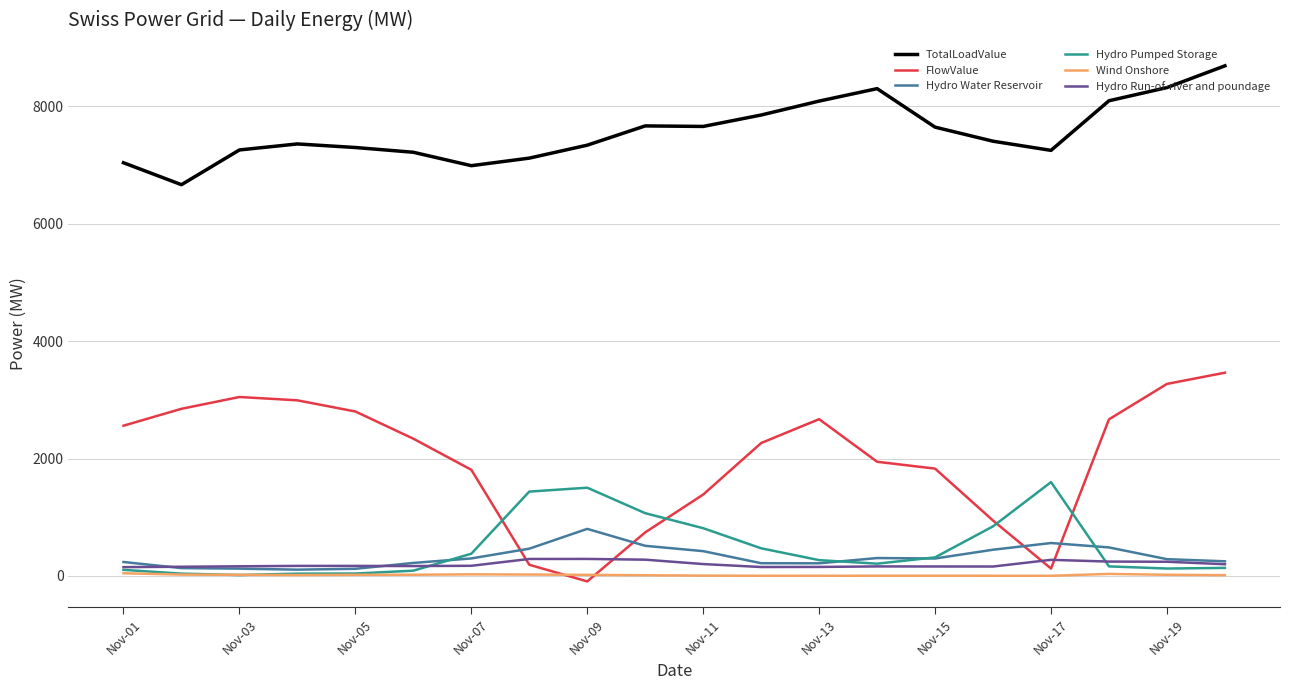

What is the sum of all Hydro Pumped Storage values?

9645.2